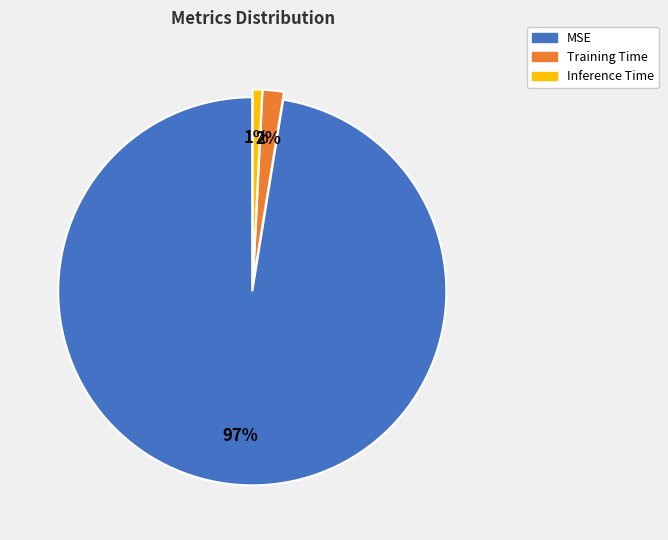

To the nearest percent, what is the difference between the Training Time and Inference Time slice percentages?

1%